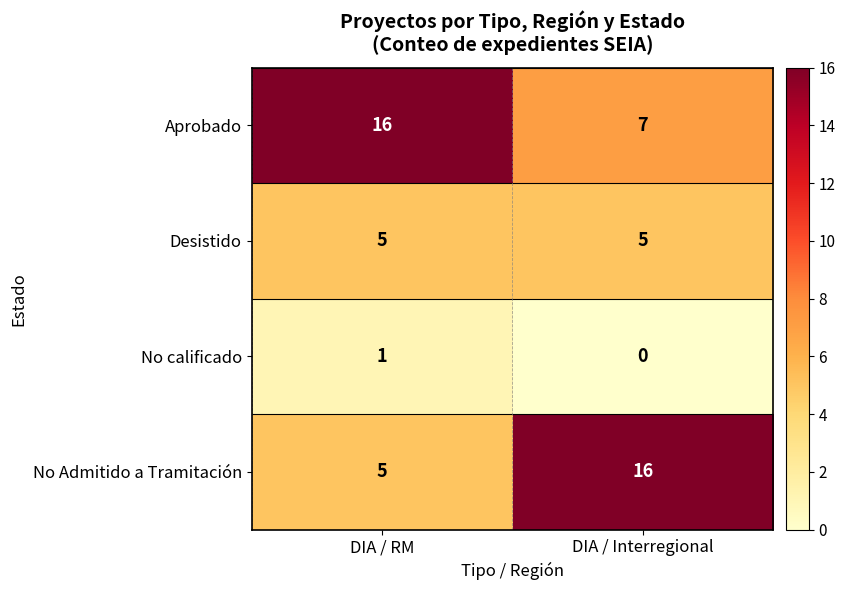

Where is No calificado nearest to the value 0?

DIA / Interregional